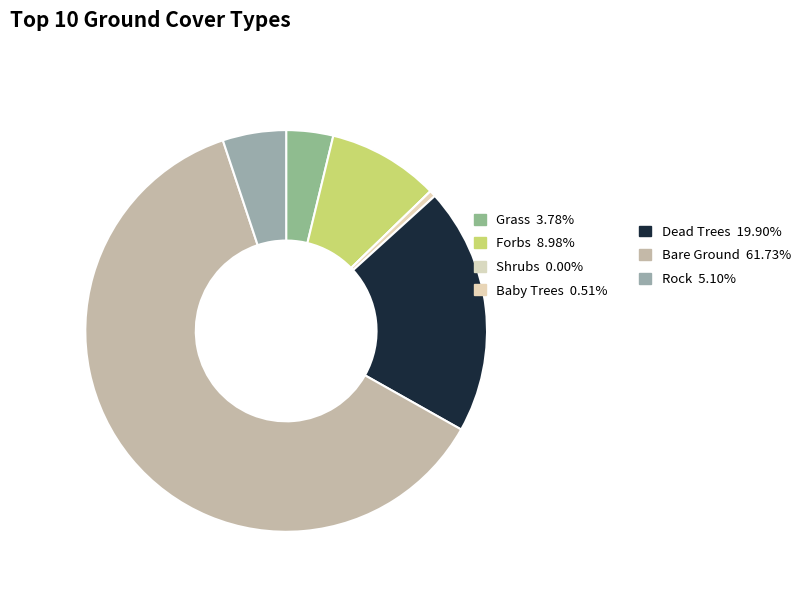

Which slice is the smallest?

Shrubs